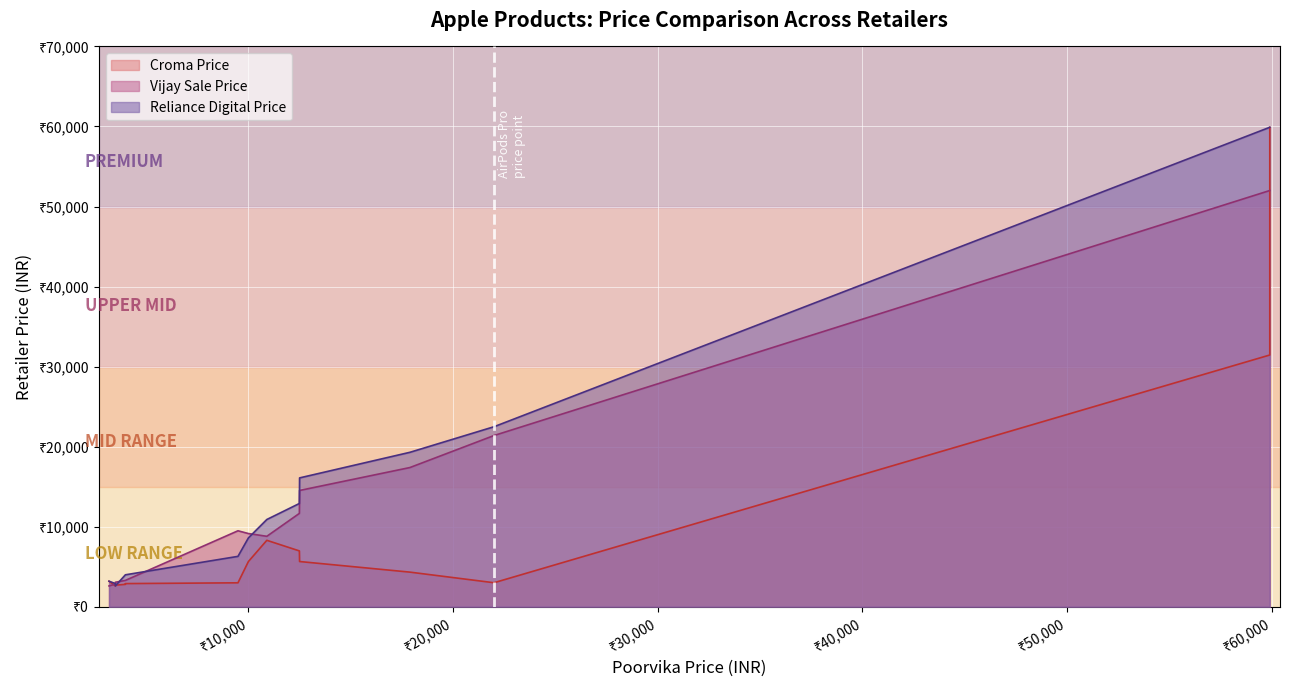

How many values are below 10900?

7